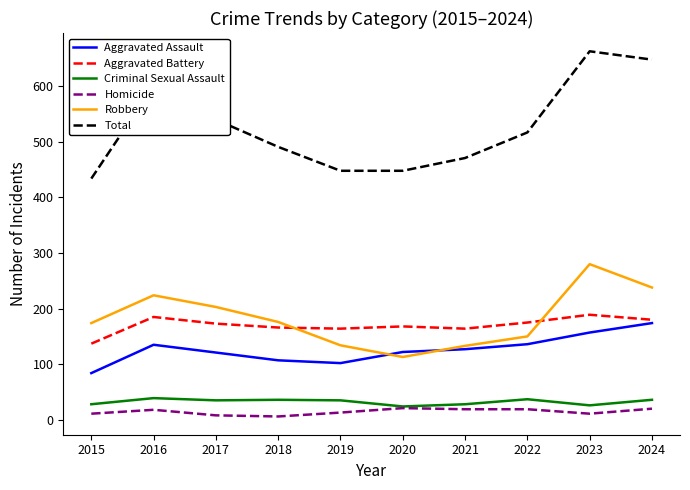

Which category has the highest value across all series?

2023